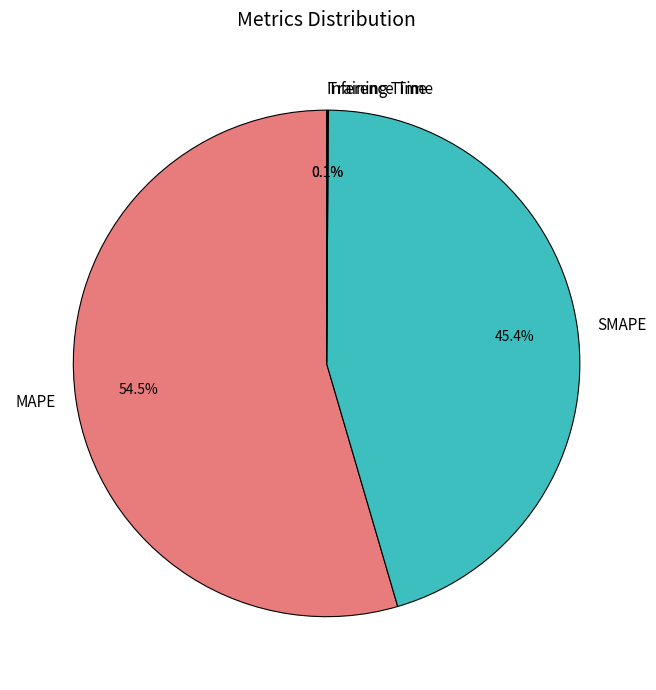

Does MAPE represent more than half of the total?

Yes